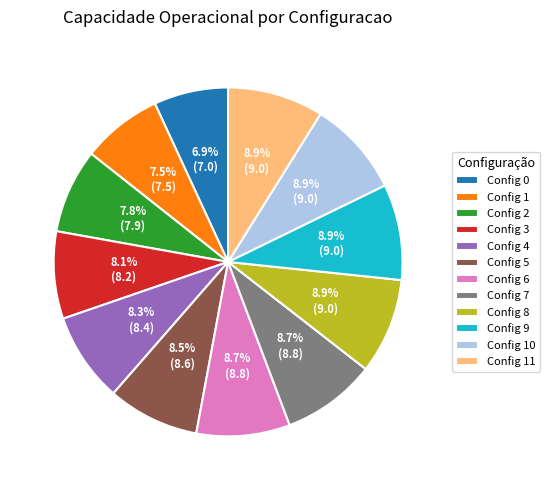

How much of the chart is everything except Config 5?

91.5%